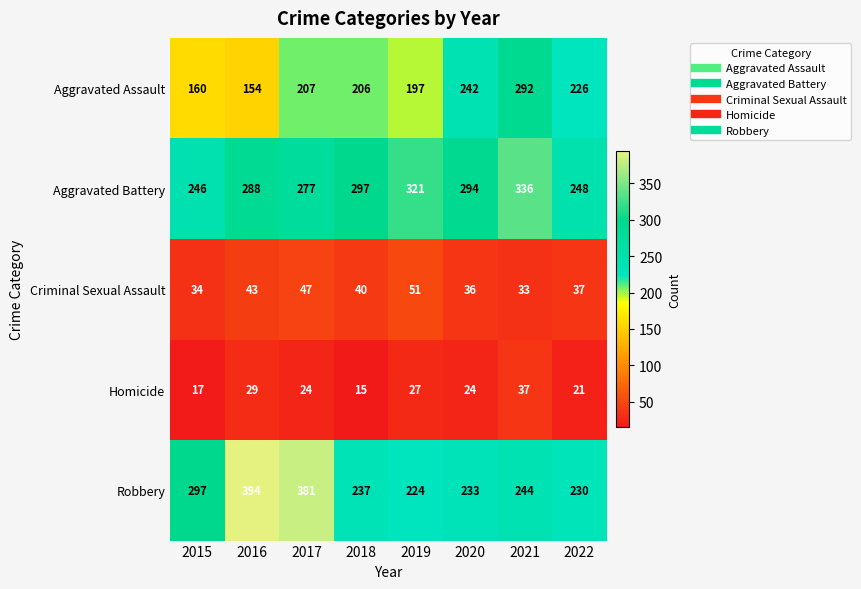

Which series has the largest total across all categories?

Aggravated Battery